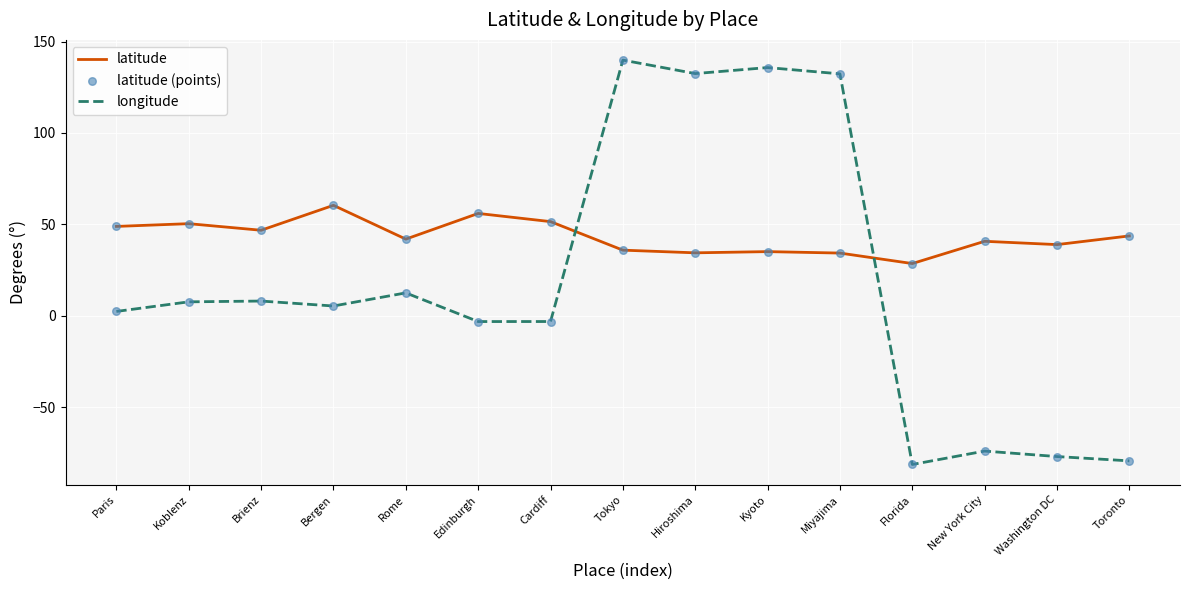

What is the total value across all series at Bergen?

65.7